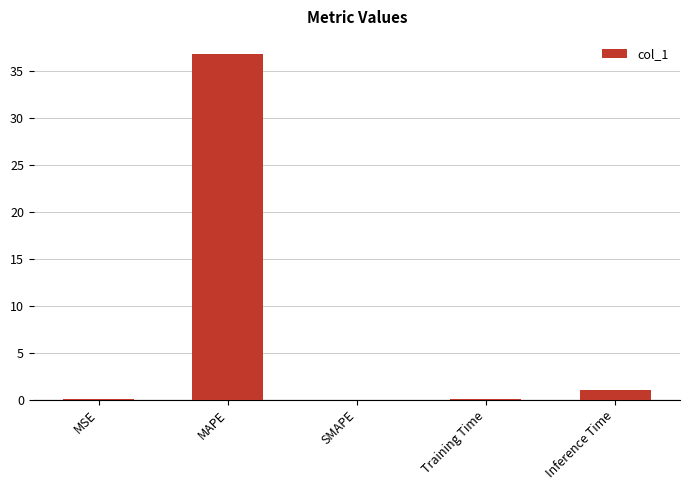

What is the change in value from MAPE to SMAPE?

-36.8